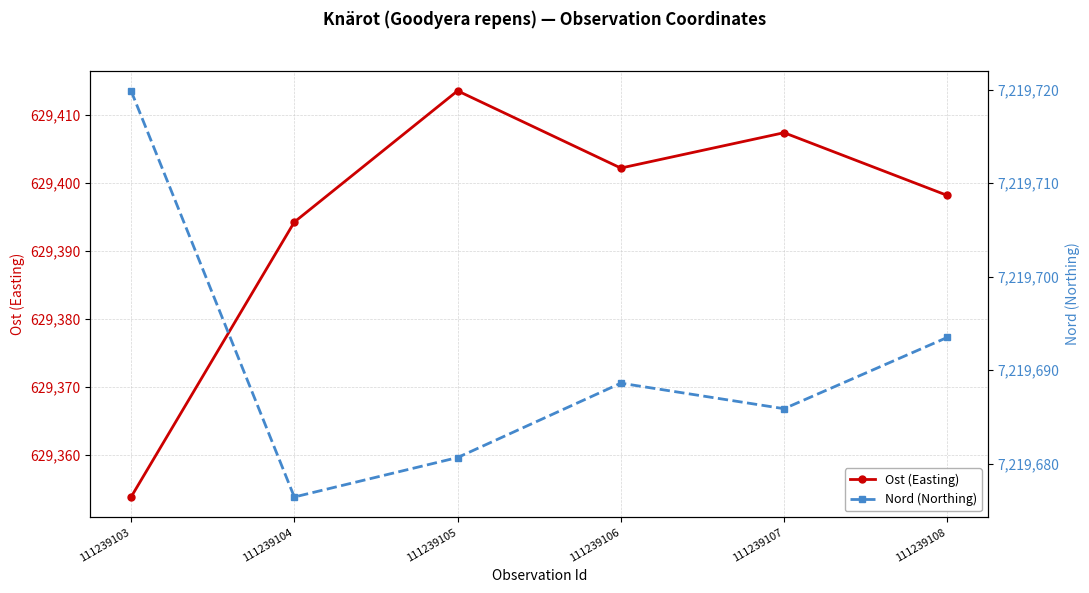

Between 111239106 and 111239107, which series saw the biggest shift?

Ost (Easting)